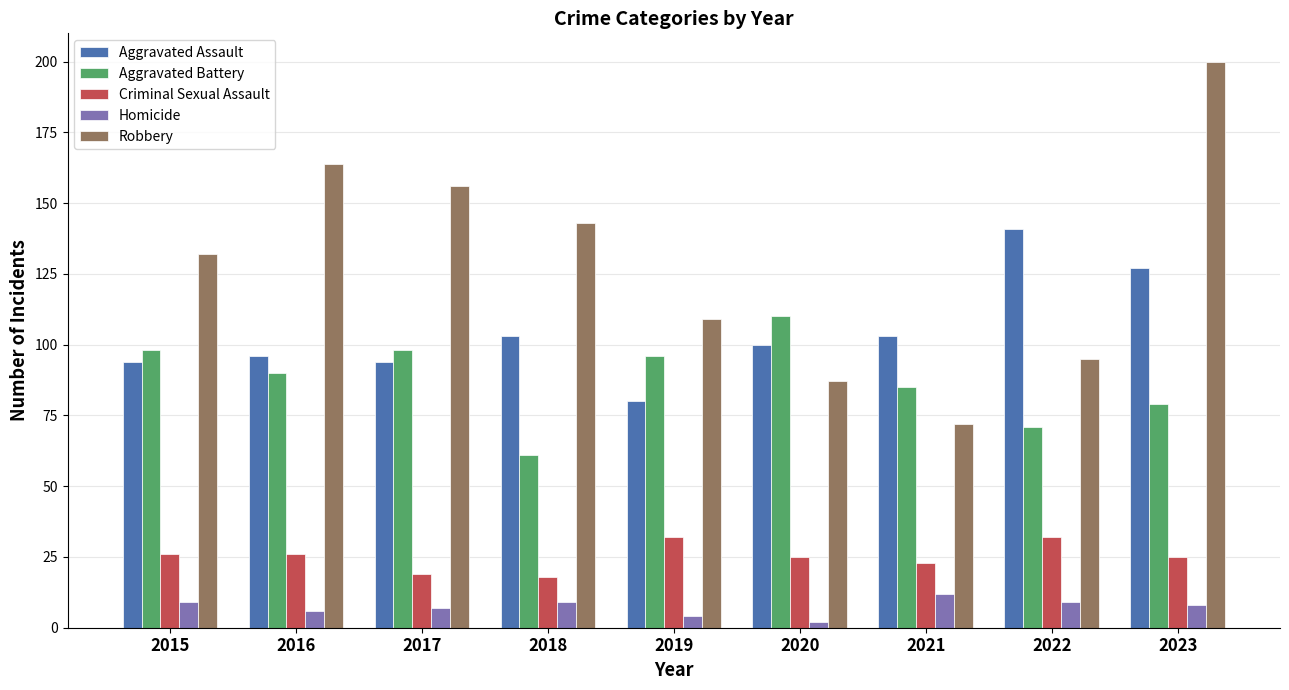

What is the sum of all Robbery values?

1158